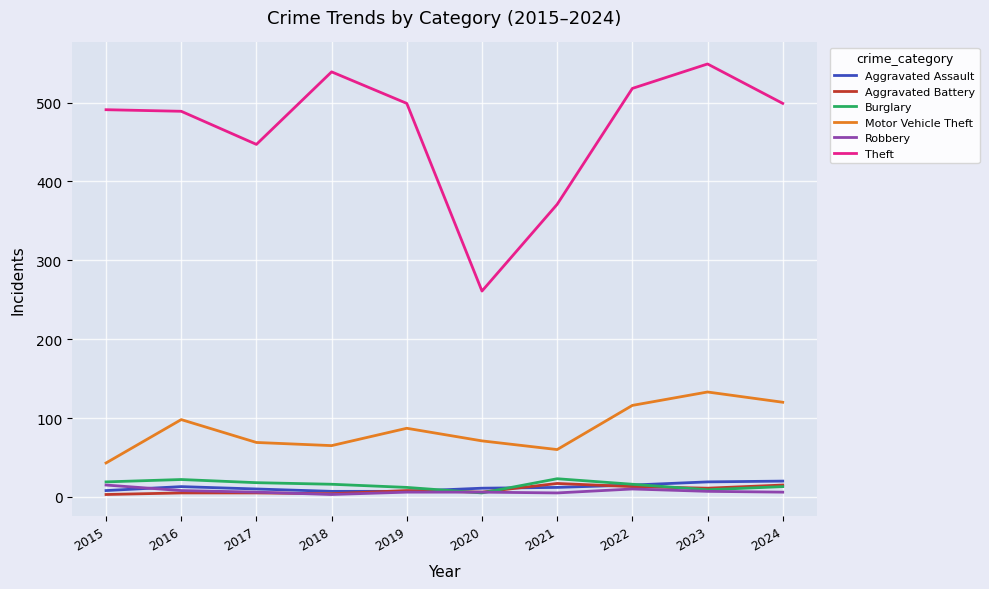

The value of Burglary at 2023 is 9. True or false?

True